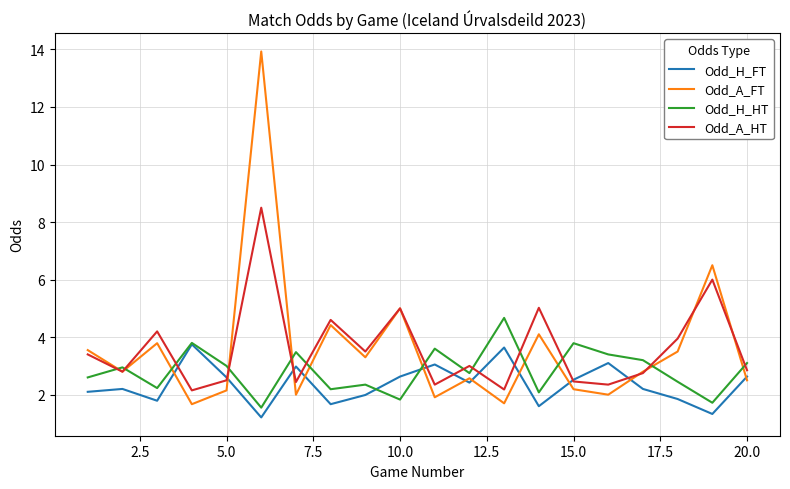

What is the maximum value shown in the chart?

13.9